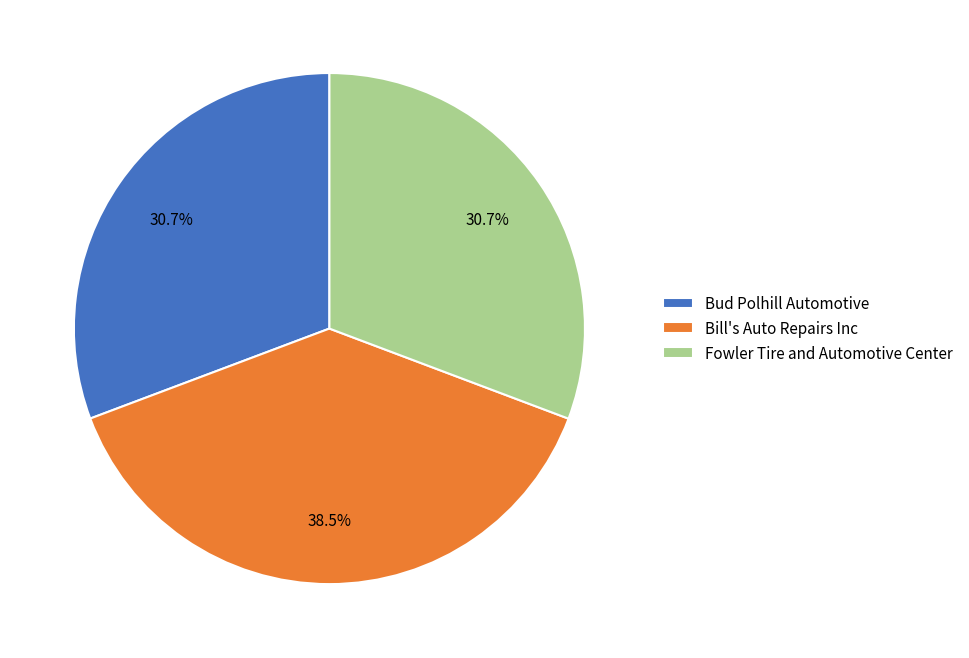

To the nearest percent, what is the combined percentage of Bill's Auto Repairs Inc and Fowler Tire and Automotive Center?

69%